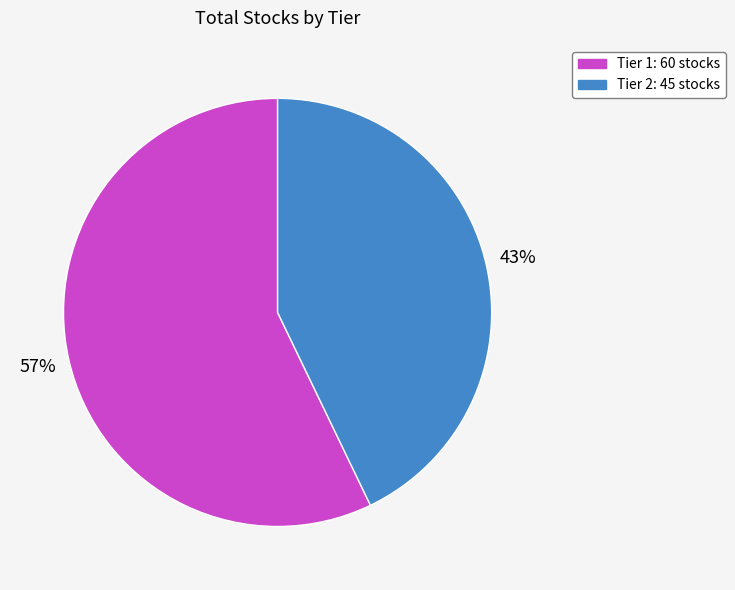

To the nearest percent, what percentage of the pie is Tier 1?

57%